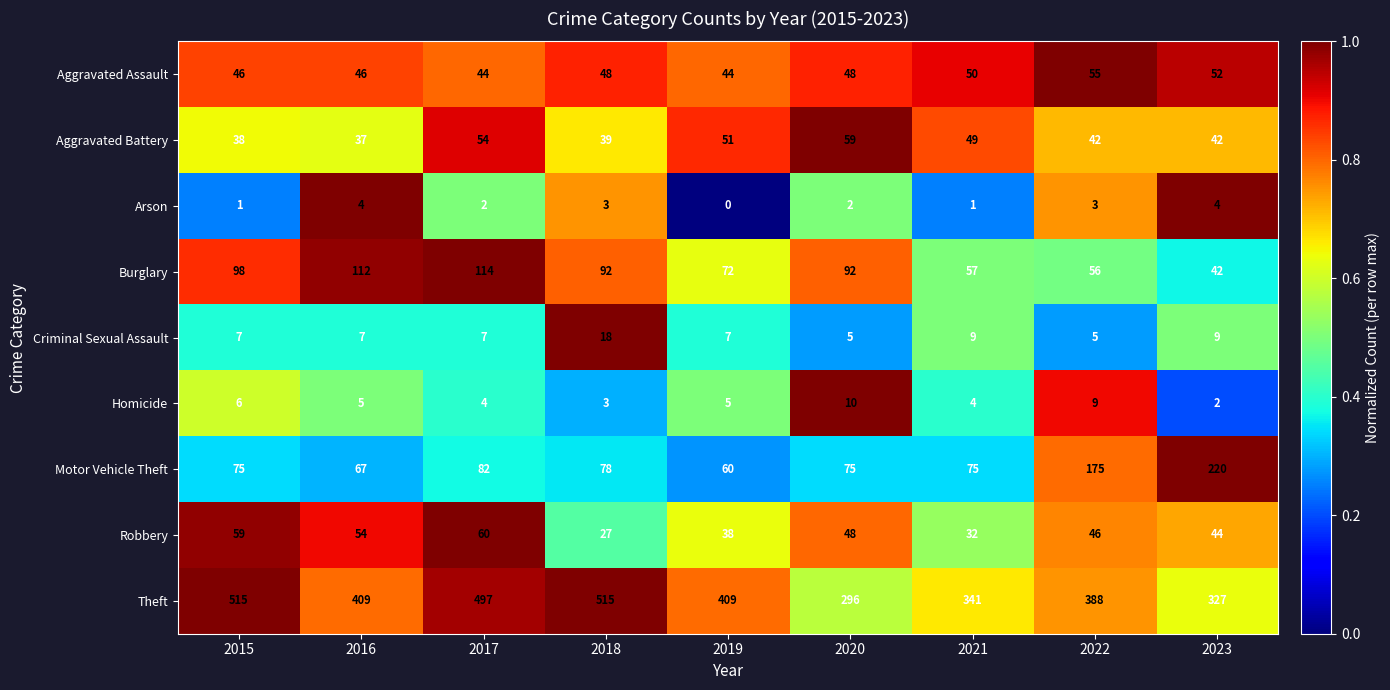

The Homicide series shows 7 at 2021. True or false?

False